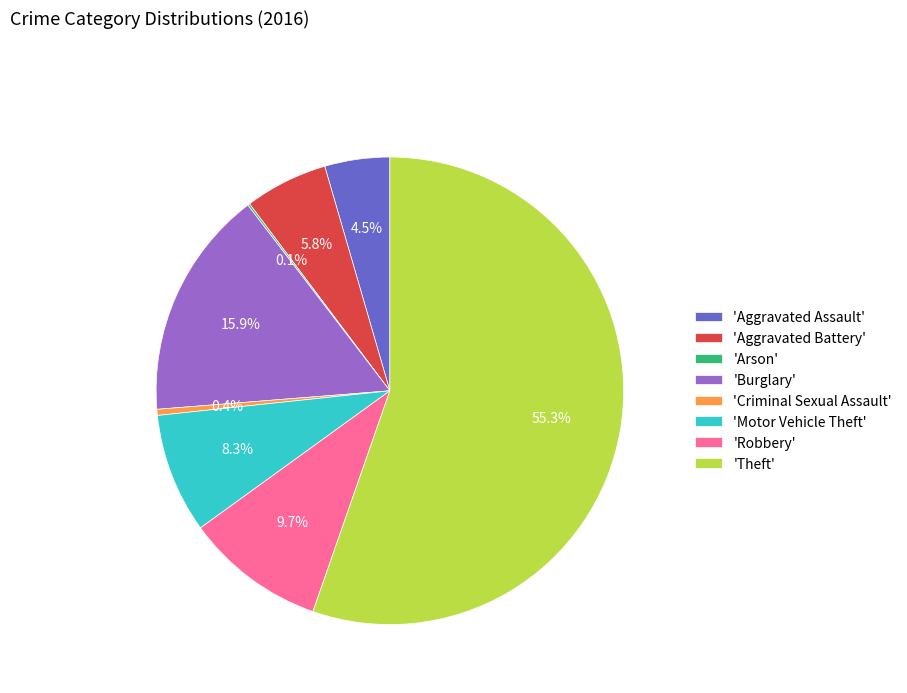

Which category has the biggest portion of the pie?

'Theft'